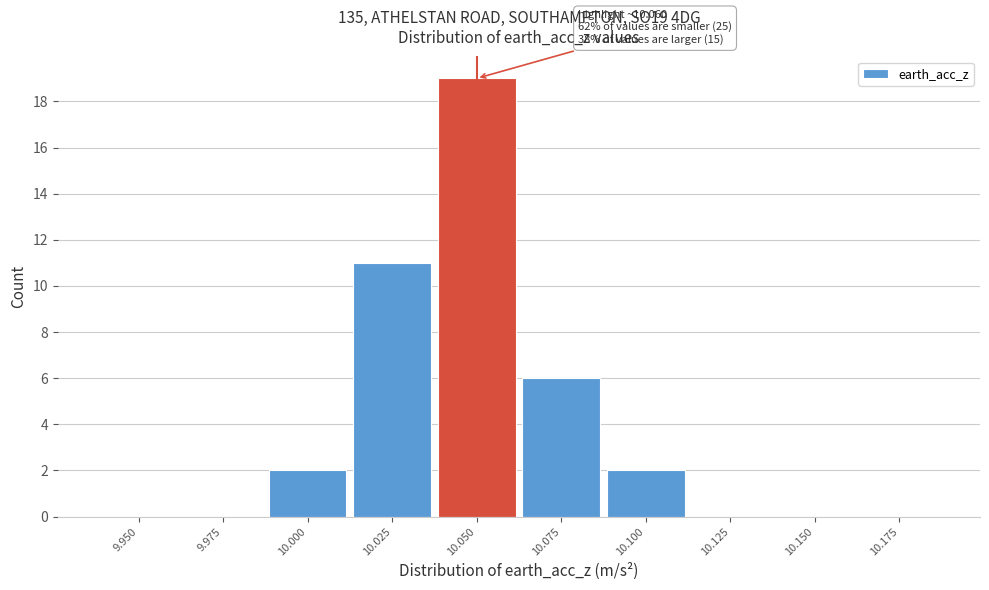

Reading right to left, list all the values displayed in this chart.

10.175=0	10.150=0	10.125=0	10.100=2	10.075=6	10.050=19	10.025=11	10.000=2	9.975=0	9.950=0